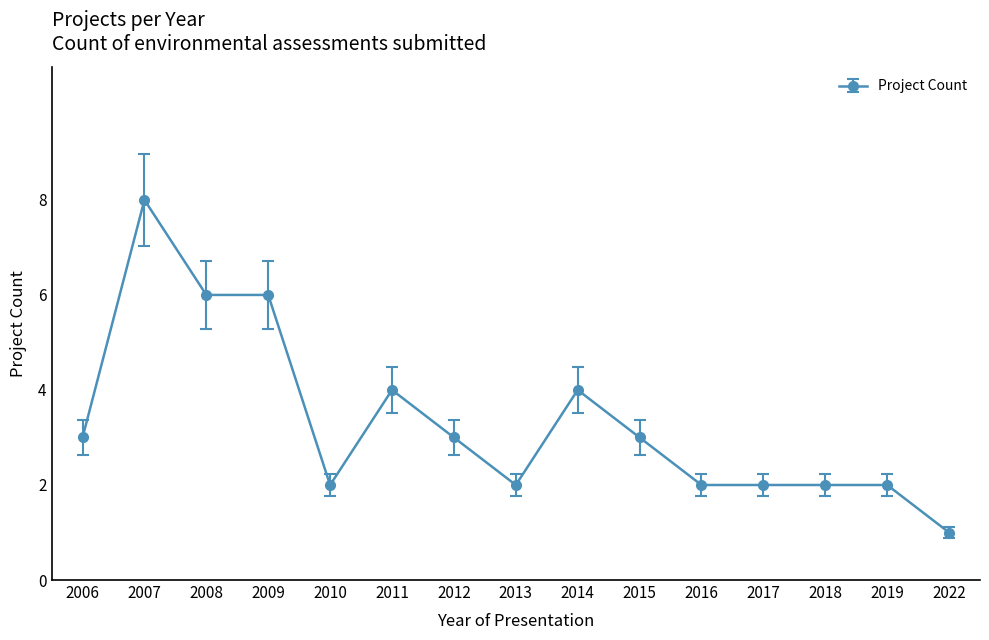

Which label corresponds to the largest value in the chart?

2007